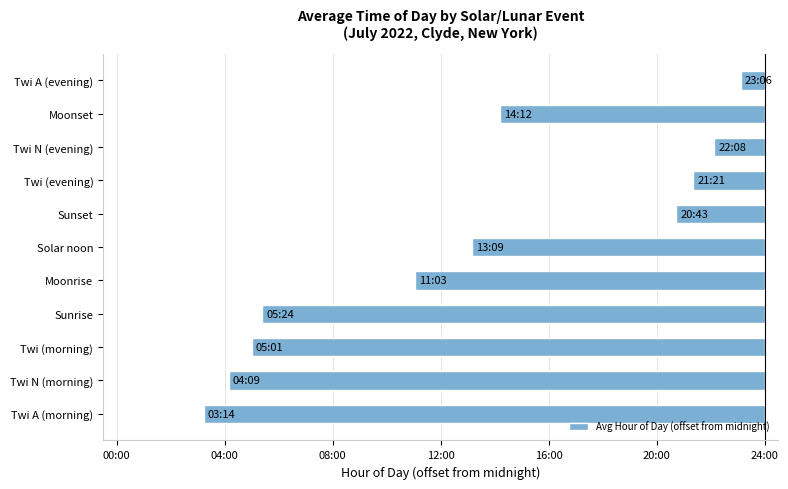

Does the chart contain any negative values?

Yes